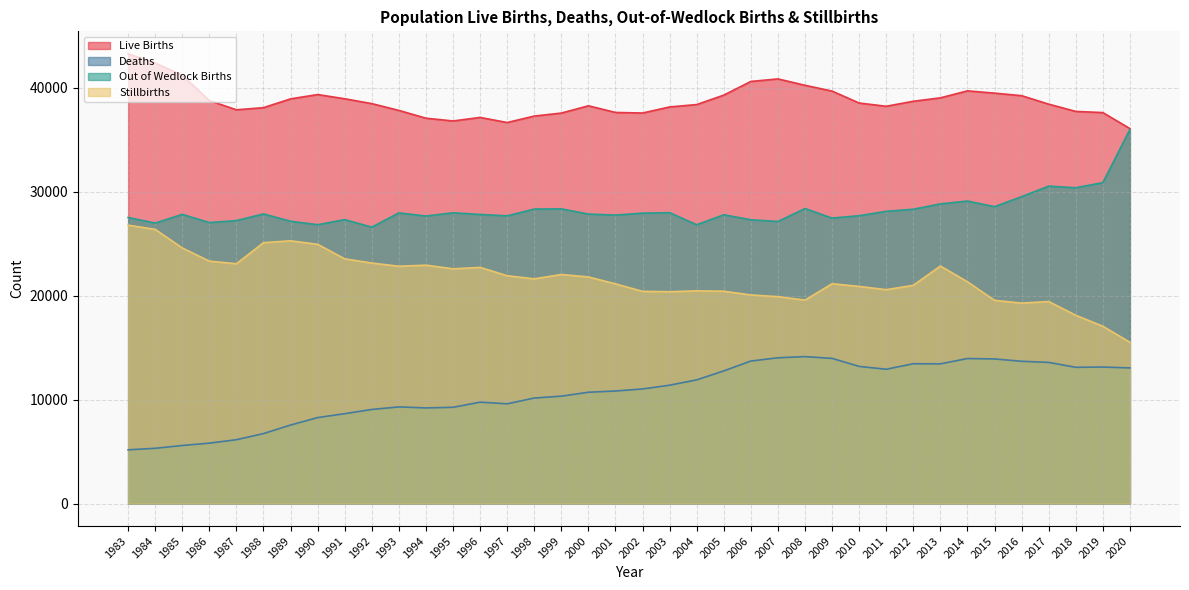

Reading left to right, list all the values displayed in this chart.

Live Births: 2020=36058	2019=37597	2018=37709	2017=38408	2016=39223	2015=39467	2014=39685	2013=39013	2012=38686	2011=38204	2010=38514	2009=39662	2008=40221	2007=40835	2006=40592	2005=39275	2004=38368	2003=38139	2002=37555	2001=37610	2000=38250	1999=37549	1998=37262	1997=36641	1996=37130	1995=36790	1994=37057	1993=37805	1992=38459	1991=38925	1990=39330	1989=38916	1988=38070	1987=37866	1986=38748	1985=41182	1984=42360	1983=43247
Deaths: 2020=13045	2019=13127	2018=13103	2017=13575	2016=13683	2015=13906	2014=13948	2013=13436	2012=13446	2011=12916	2010=13190	2009=13961	2008=14132	2007=14018	2006=13706	2005=12757	2004=11895	2003=11384	2002=11020	2001=10824	2000=10704	1999=10328	1998=10149	1997=9593	1996=9751	1995=9258	1994=9198	1993=9296	1992=9050	1991=8644	1990=8269	1989=7552	1988=6730	1987=6142	1986=5811	1985=5585	1984=5315	1983=5168
Out of Wedlock Births: 2020=35975	2019=30860	2018=30369	2017=30527	2016=29512	2015=28548	2014=29088	2013=28815	2012=28301	2011=28103	2010=27682	2009=27450	2008=28370	2007=27126	2006=27289	2005=27770	2004=26811	2003=27972	2002=27928	2001=27741	2000=27840	1999=28339	1998=28320	1997=27669	1996=27800	1995=27962	1994=27651	1993=27951	1992=26580	1991=27306	1990=26815	1989=27147	1988=27851	1987=27213	1986=27021	1985=27810	1984=26972	1983=27509
Stillbirths: 2020=15508	2019=17049	2018=18109	2017=19427	2016=19277	2015=19540	2014=21327	2013=22841	2012=20986	2011=20567	2010=20880	2009=21139	2008=19566	2007=19895	2006=20060	2005=20419	2004=20455	2003=20371	2002=20406	2001=21127	2000=21792	1999=22029	1998=21609	1997=21909	1996=22711	1995=22573	1994=22924	1993=22822	1992=23129	1991=23533	1990=24931	1989=25267	1988=25090	1987=23062	1986=23311	1985=24578	1984=26366	1983=26769